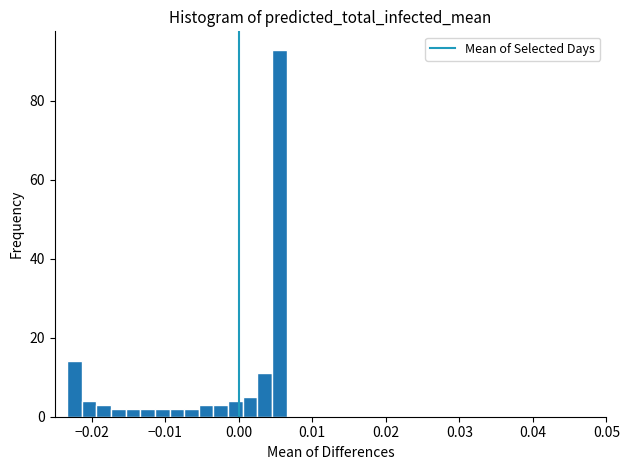

Around what value on the x-axis is the tallest bar? Give the approximate position of its centre, as read against the axis.

0.006